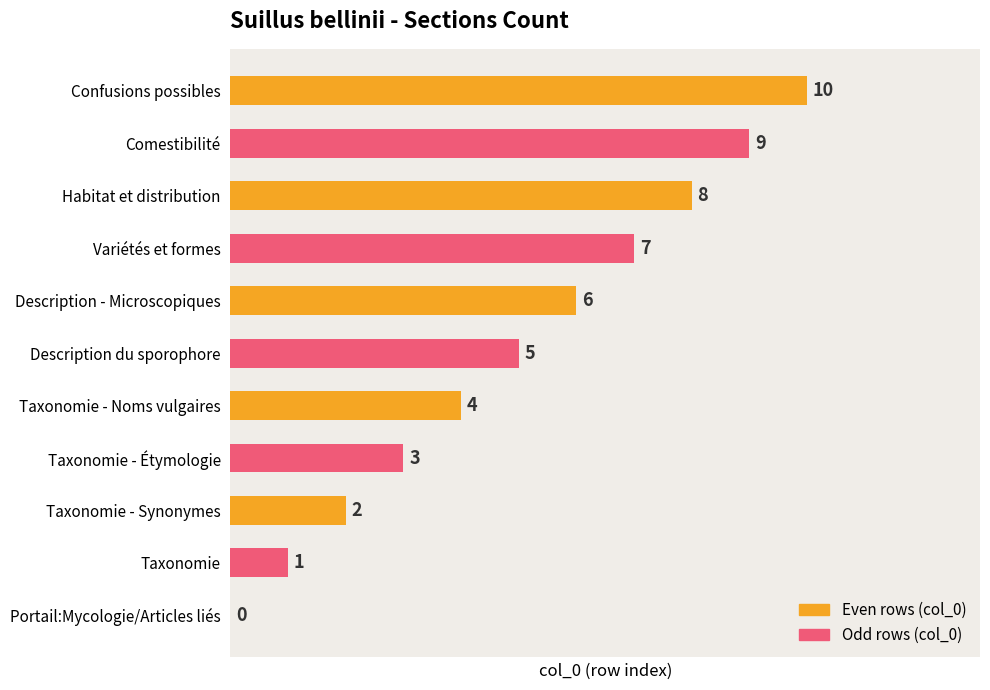

True or false: the data shows 6 at Description - Microscopiques.

True